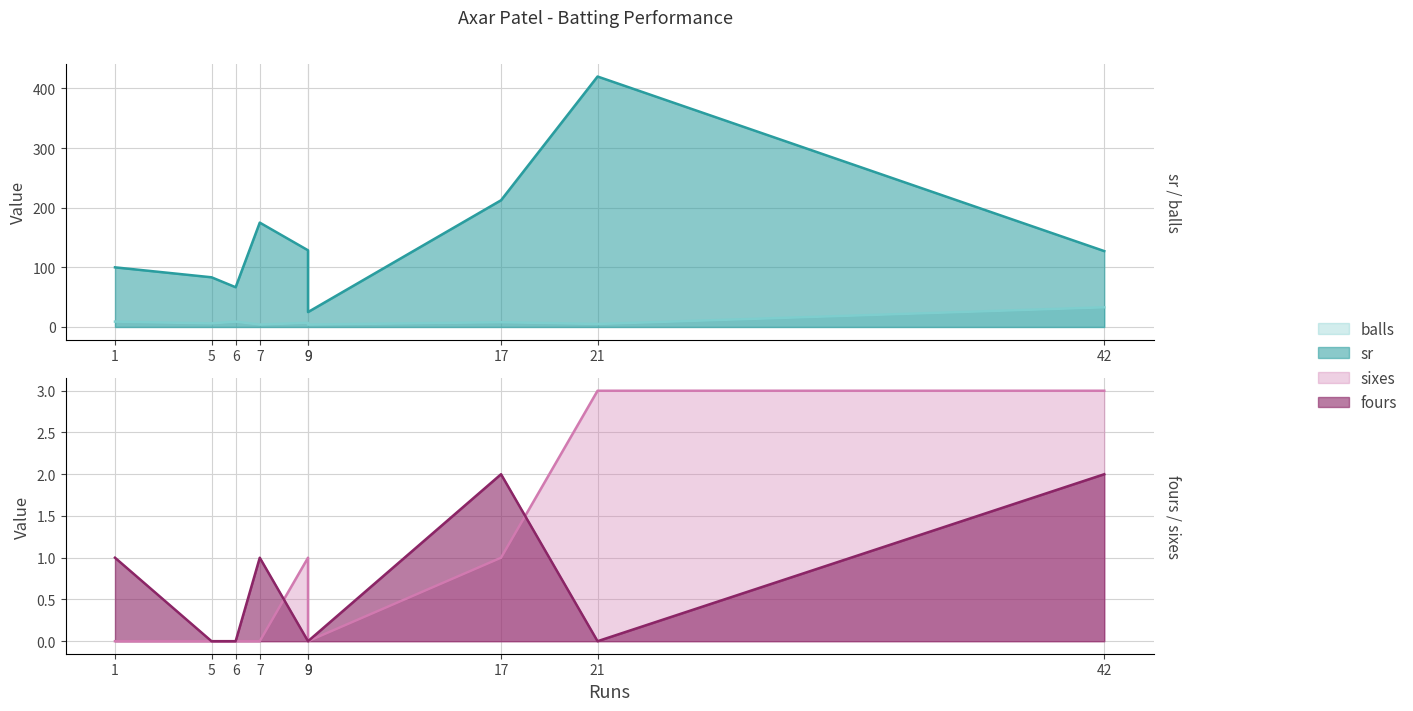

Between 6 and 5, which is larger?

5